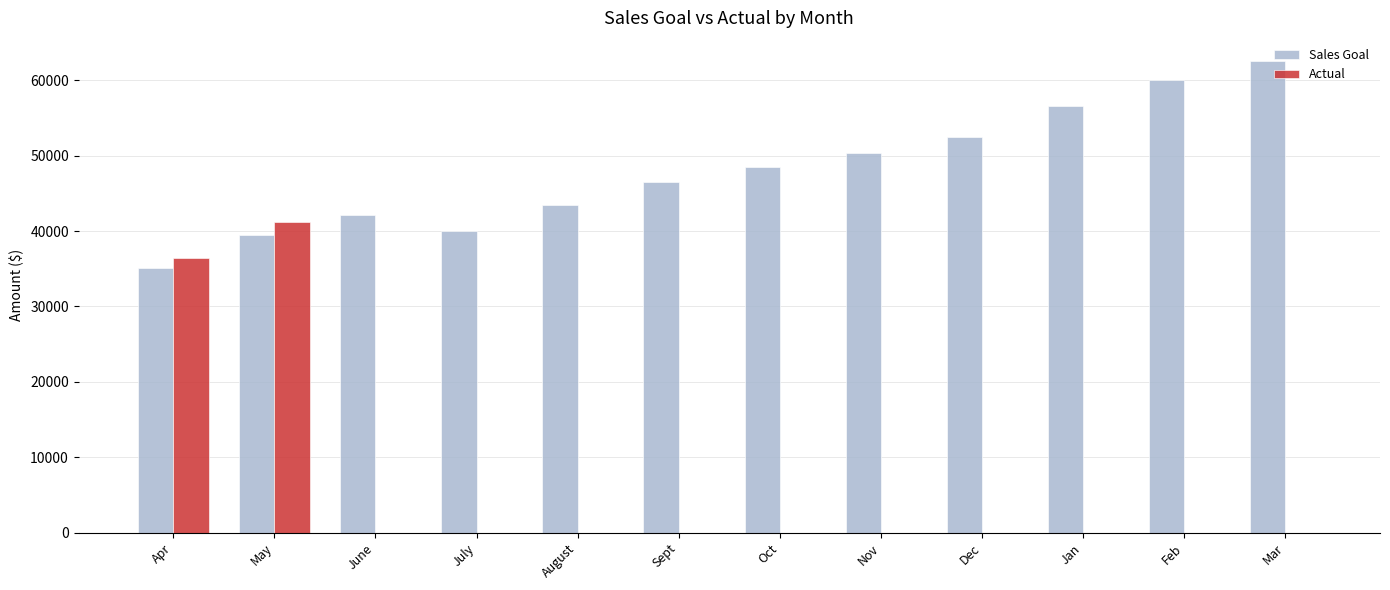

Which series has the largest range (max minus min)?

Actual